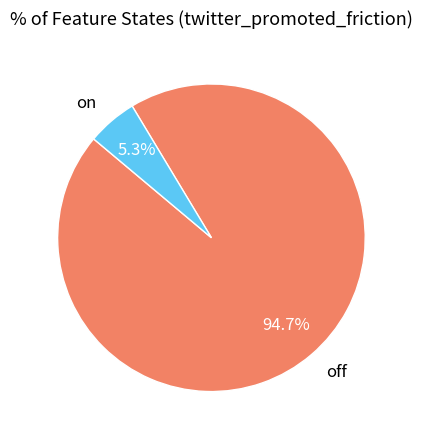

How many segments does this pie chart have?

2